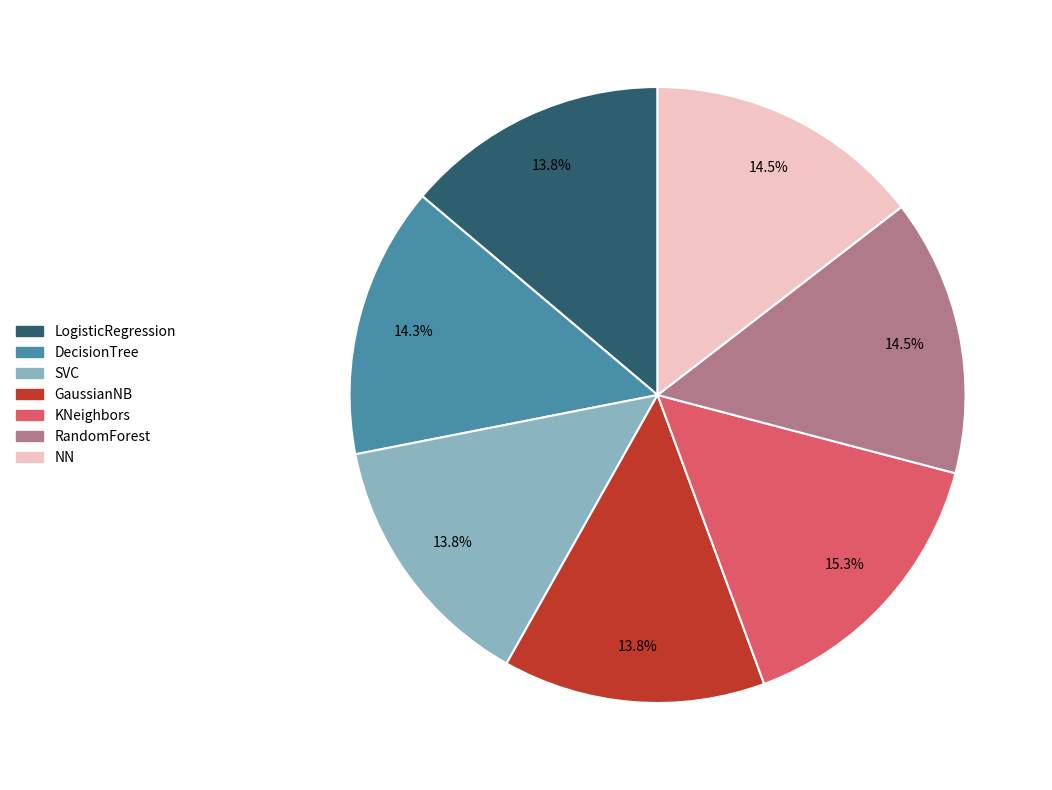

Is LogisticRegression the majority of the pie?

No